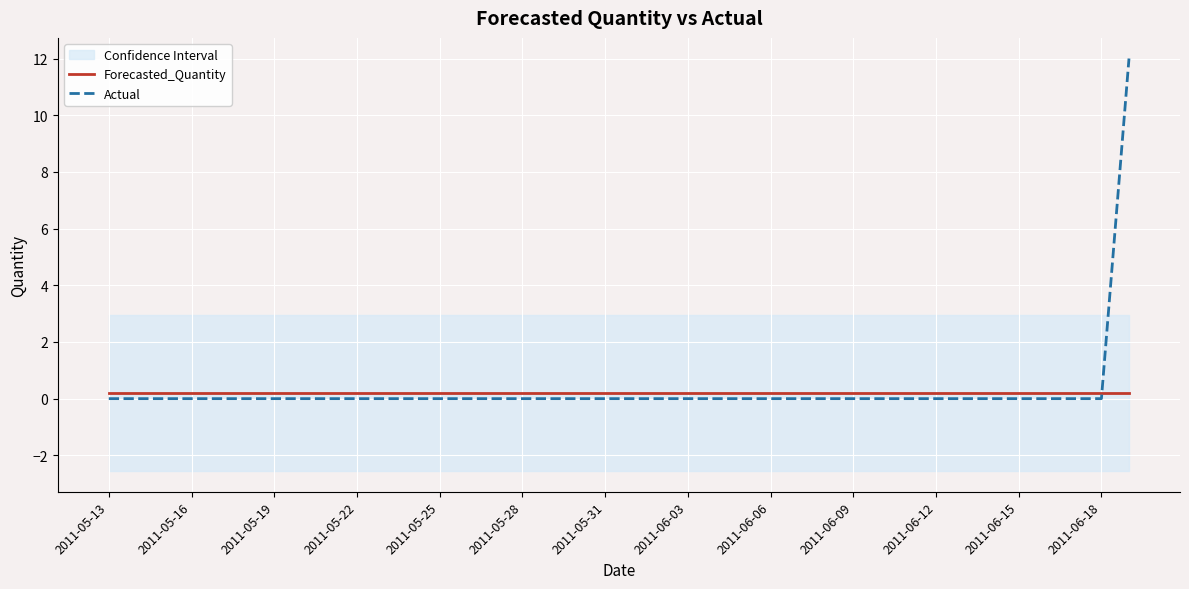

True or false: Forecasted_Quantity has more than 0 points higher than both neighbors.

False